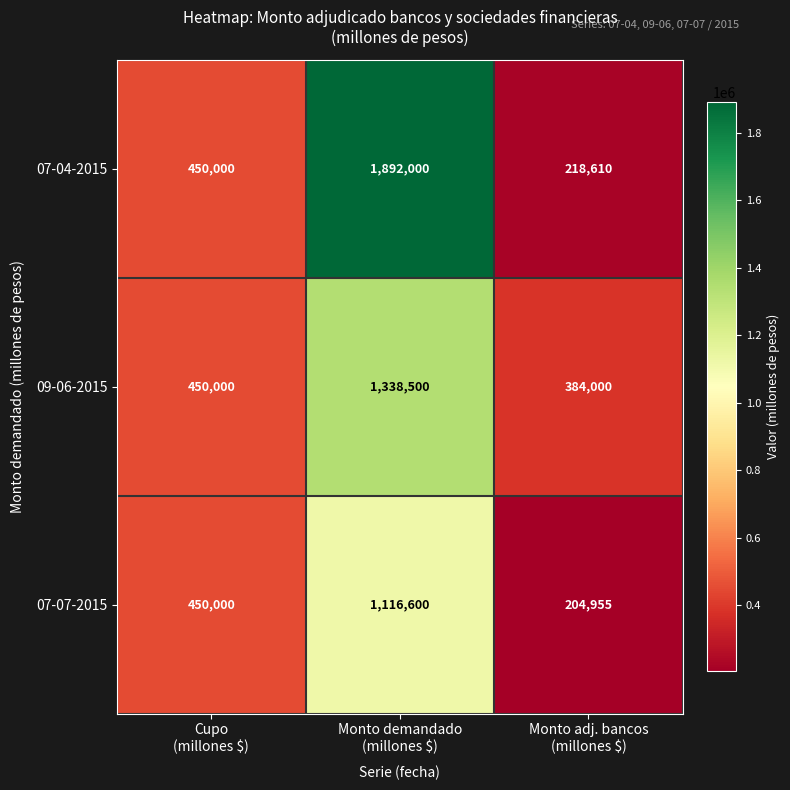

What is the maximum value shown in the chart?

1892000